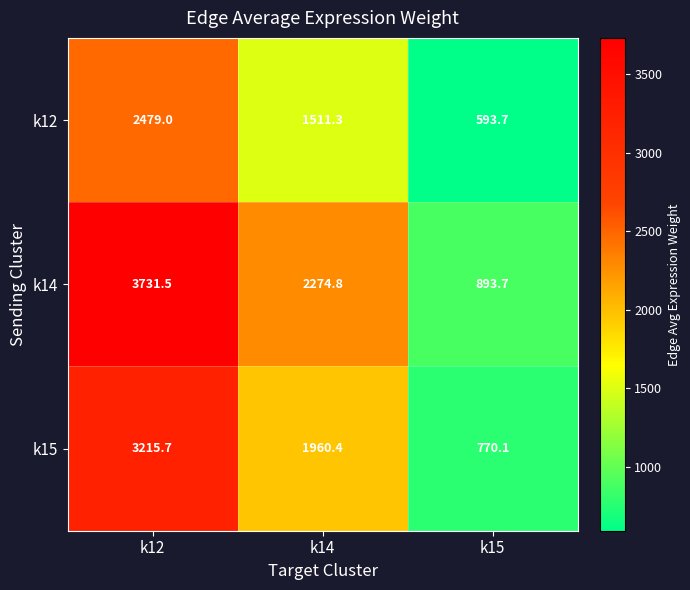

What is the minimum value for k14?

893.7